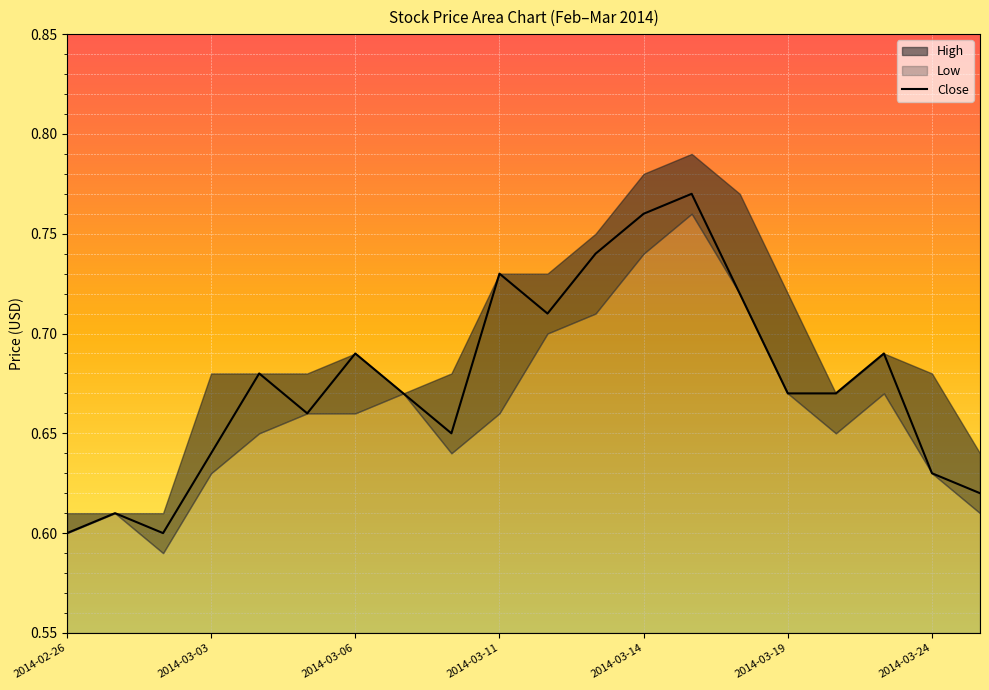

The value of Close at 2014-03-03 is 0.3. True or false?

False